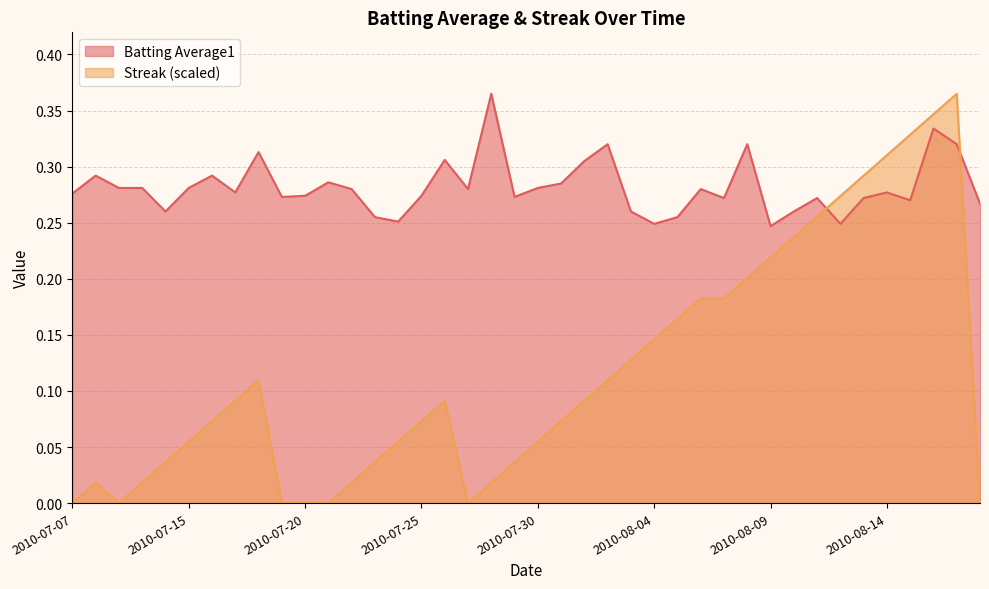

What is the label of the 2nd point from the right?

2010-08-17